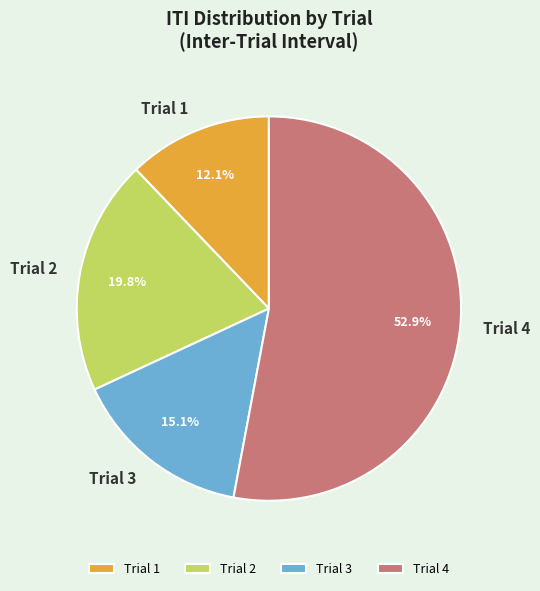

What portion of the pie excludes Trial 3?

84.9%